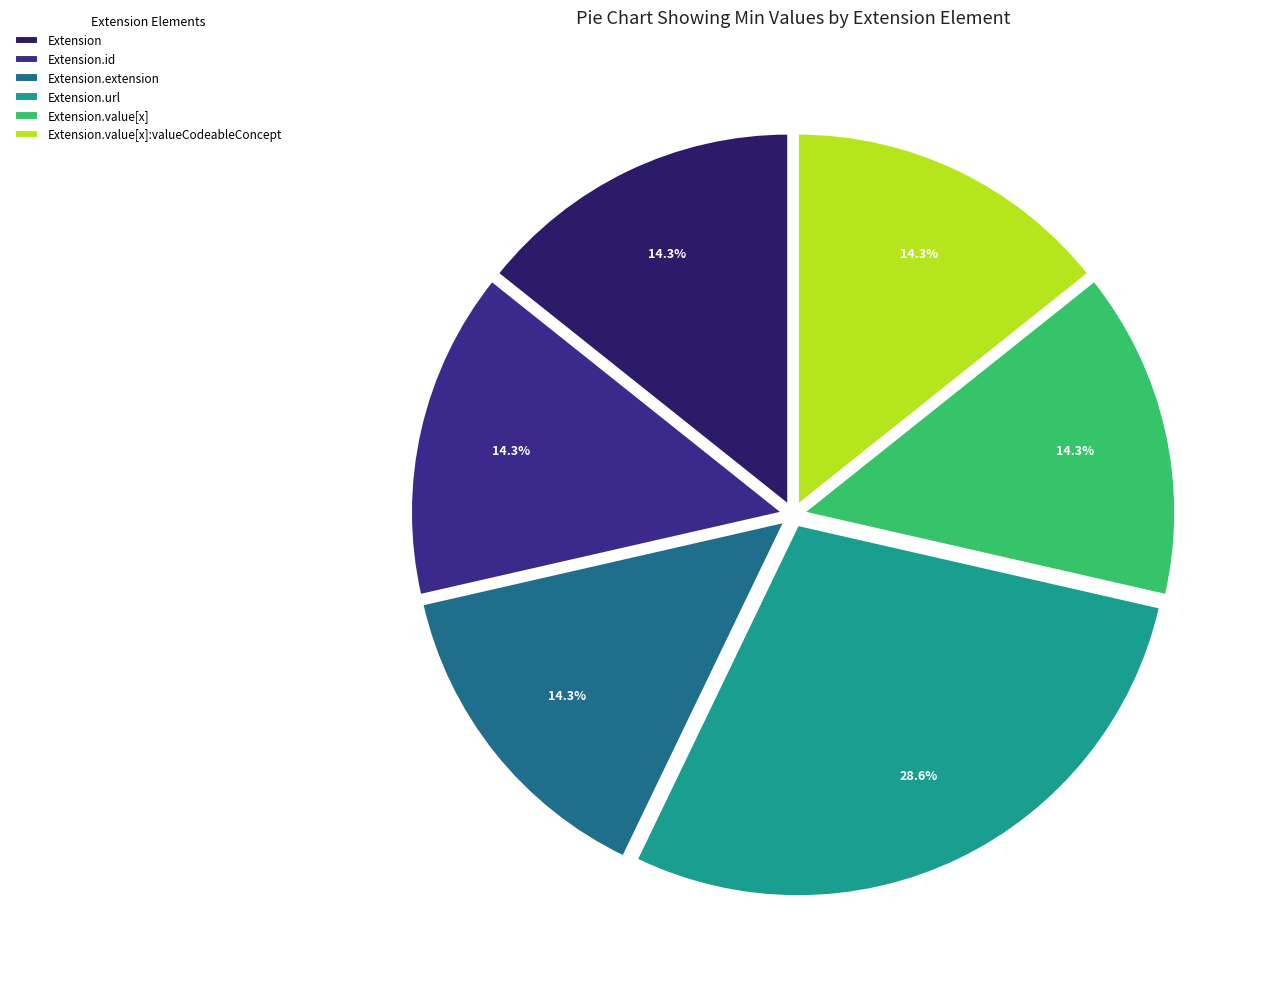

Approximately how many times larger is the value at Extension compared to Extension.extension?

1.0